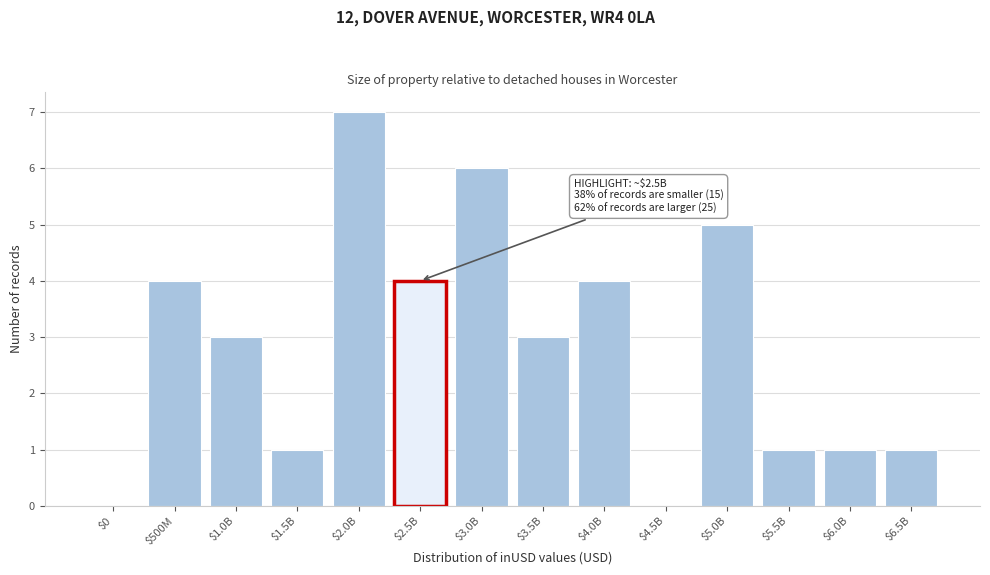

True or false: the data shows 4 at $1.0B.

False